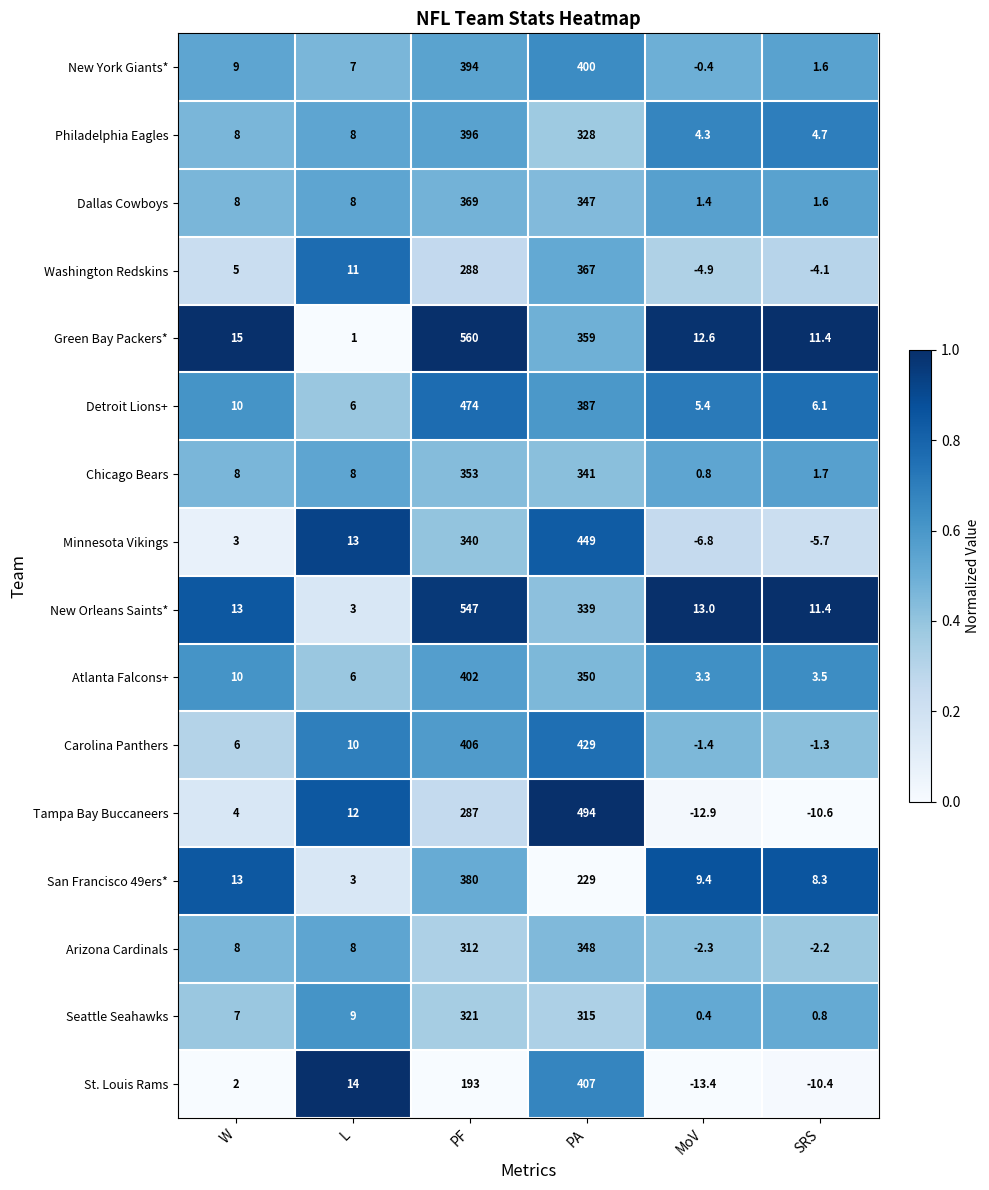

What is the difference between the highest and lowest values at SRS?

22.0